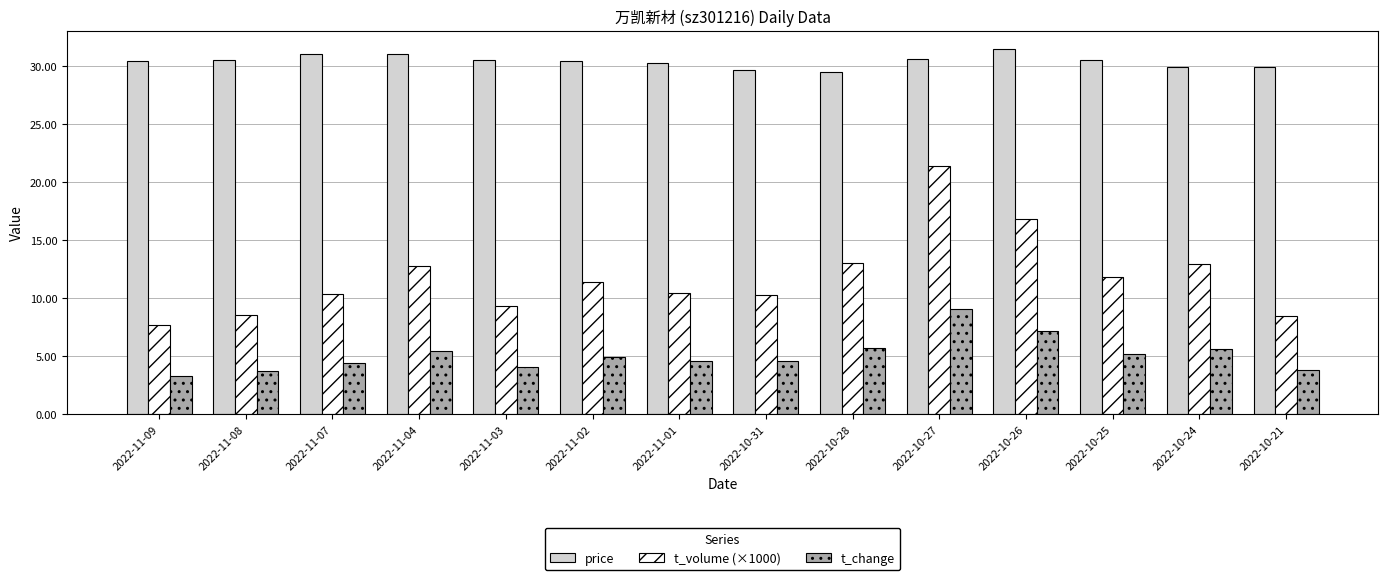

How many data points in t_volume (×1000) are above 11?

7